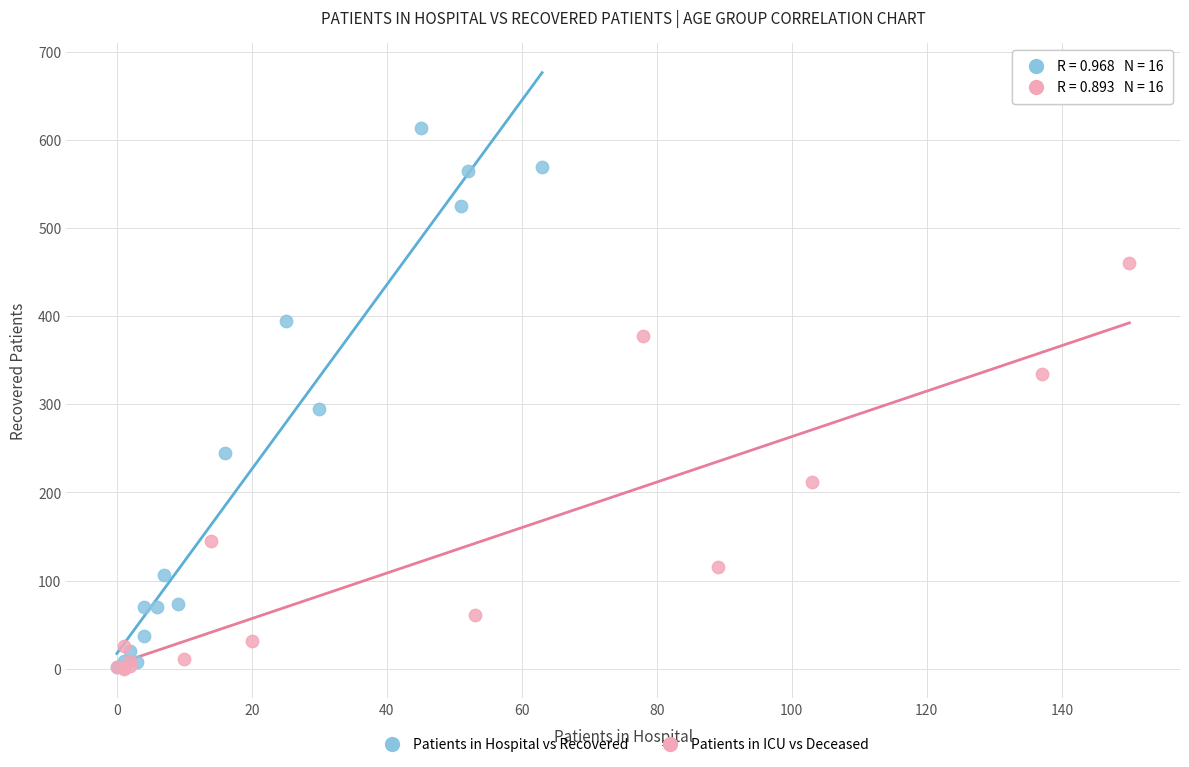

Which series reaches the maximum Y coordinate?

Patients in Hospital vs Recovered